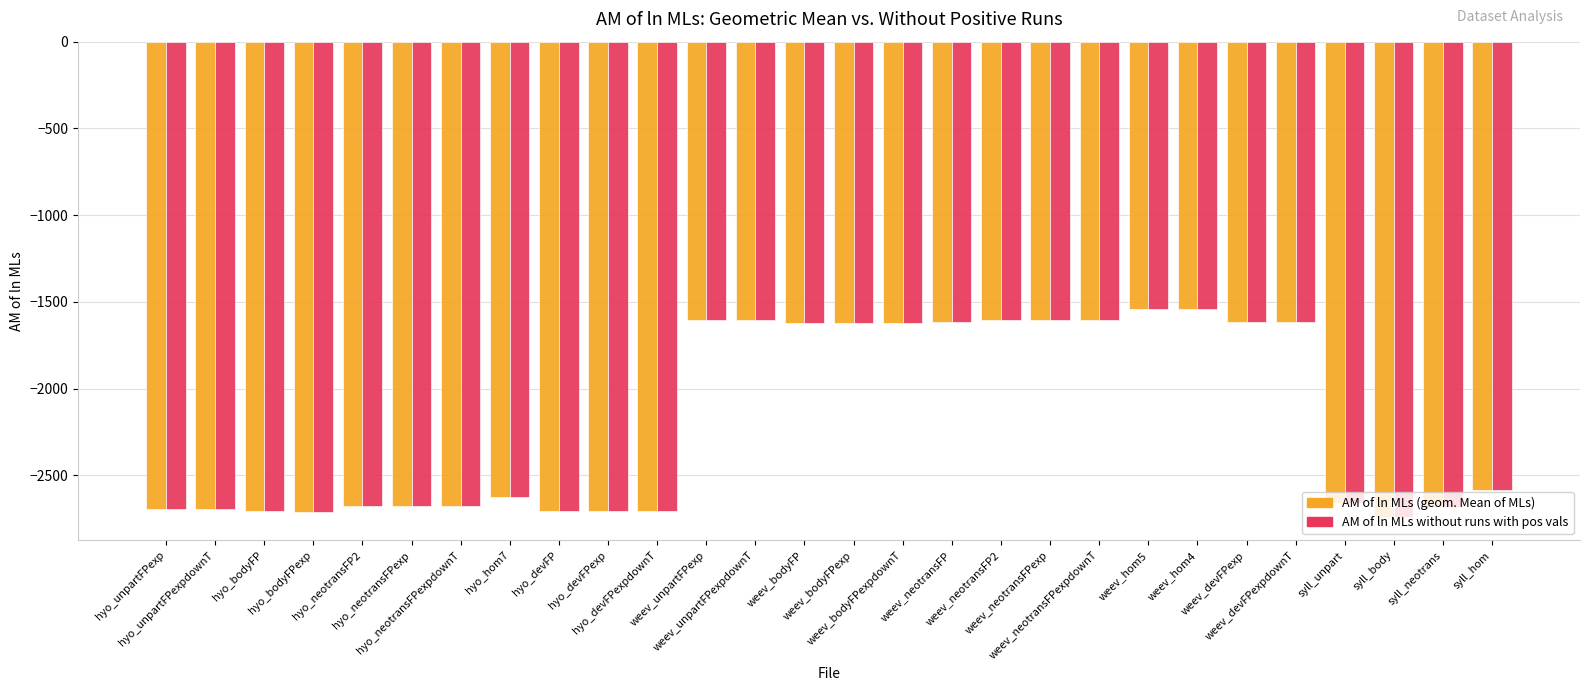

Which series has the widest spread of values?

AM of ln MLs (geom. Mean of MLs)